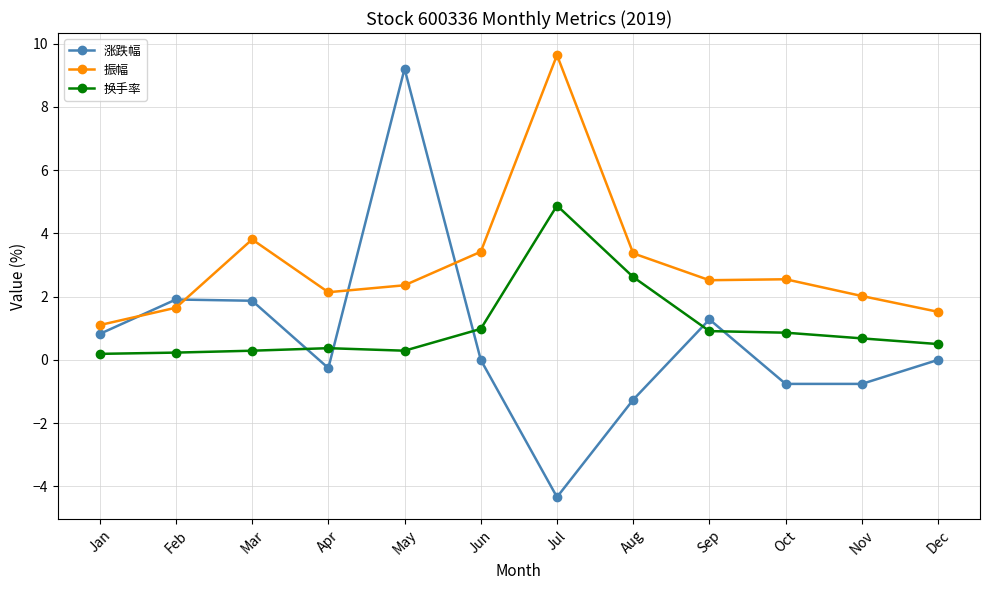

The 振幅 series shows 1.5 at Dec. True or false?

True